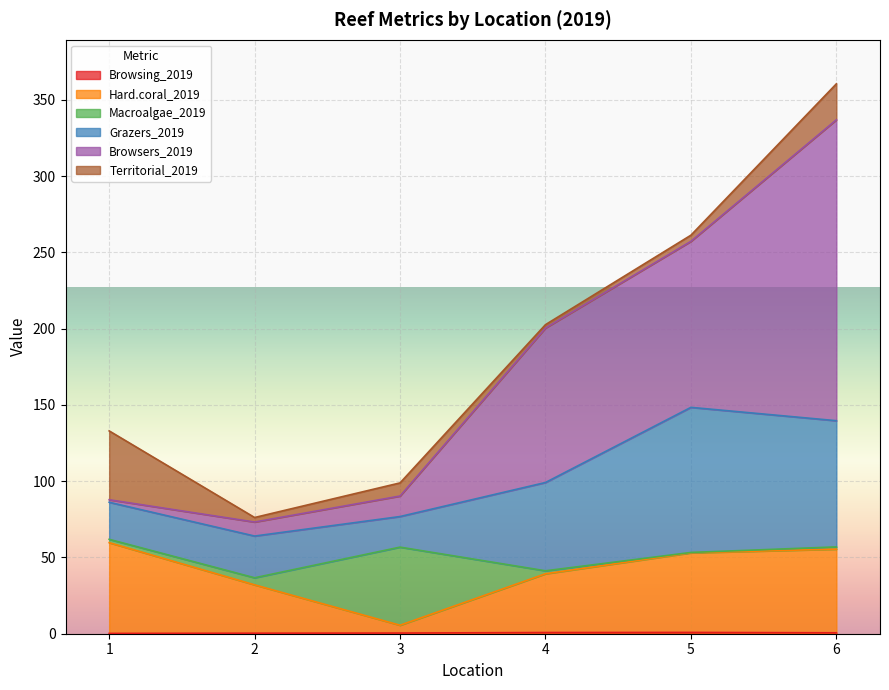

Count the number of categories in the chart.

6